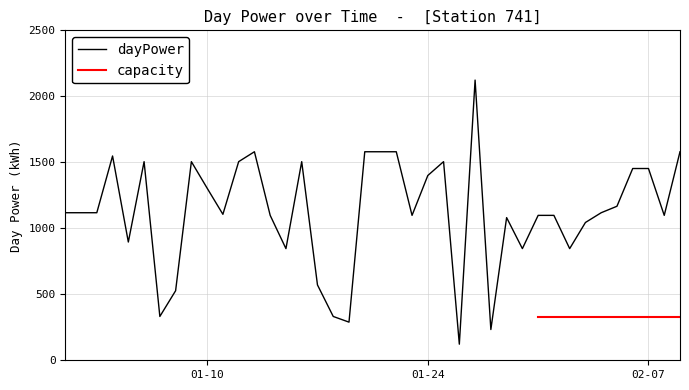

What is the lowest value of the dayPower series?

122